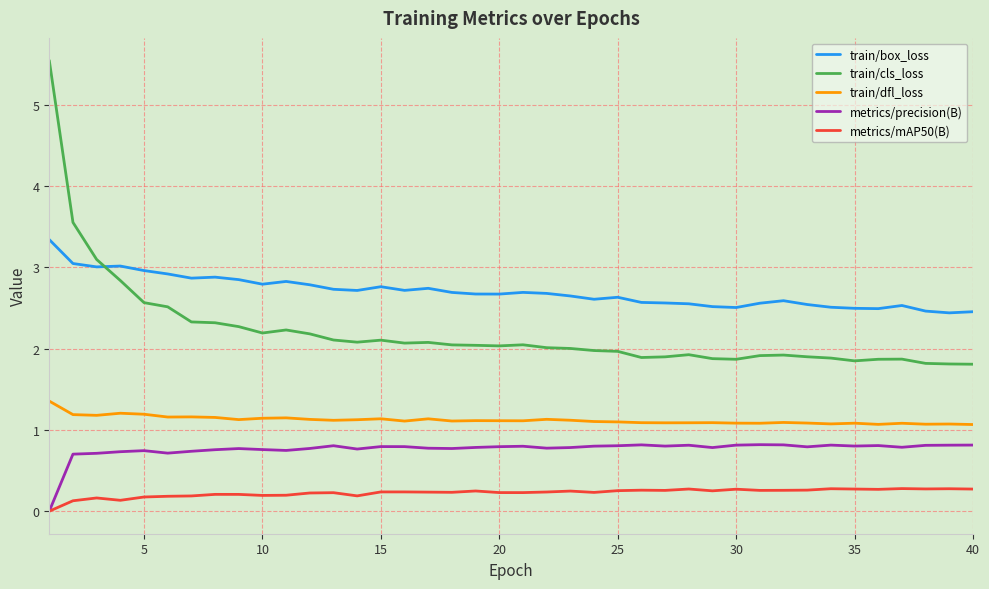

Which series has the largest range (max minus min)?

train/cls_loss